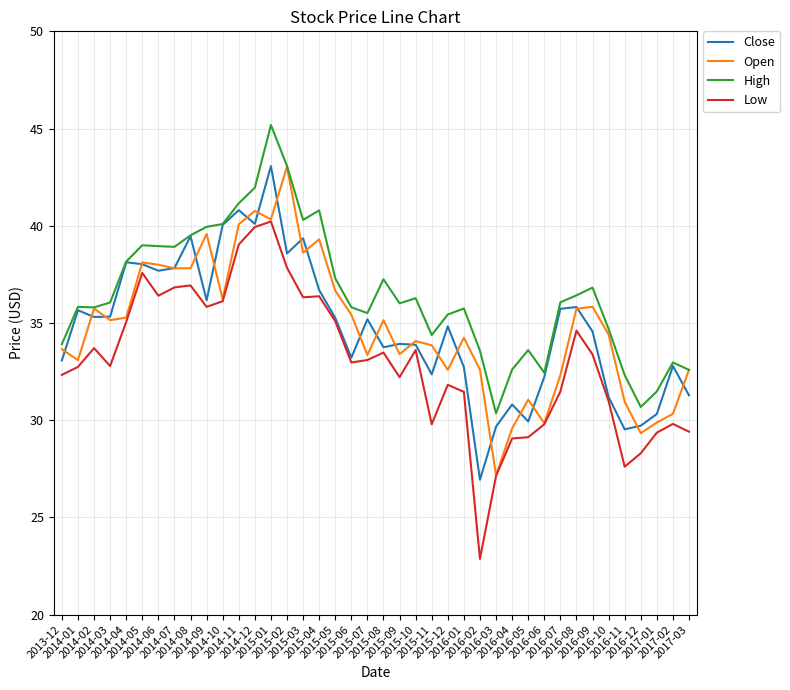

Which series has the largest total across all categories?

High